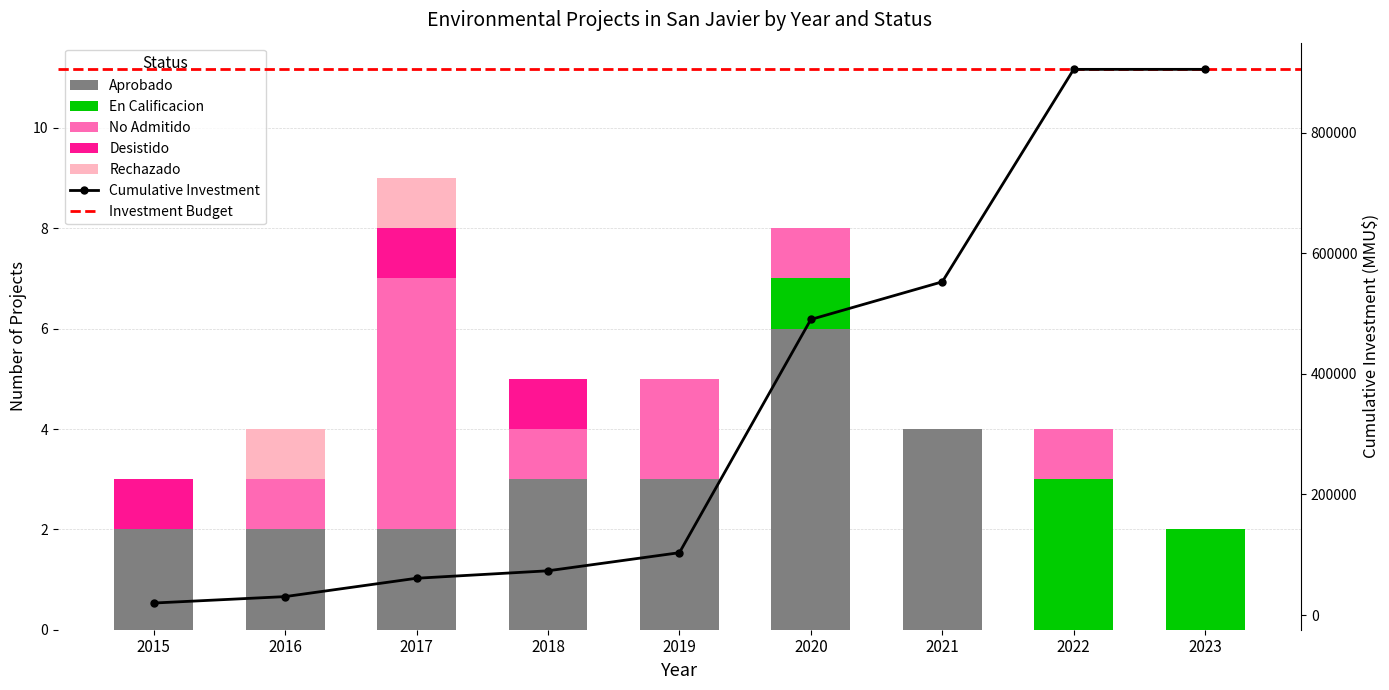

Which series changed the most between 2017 and 2023?

No Admitido